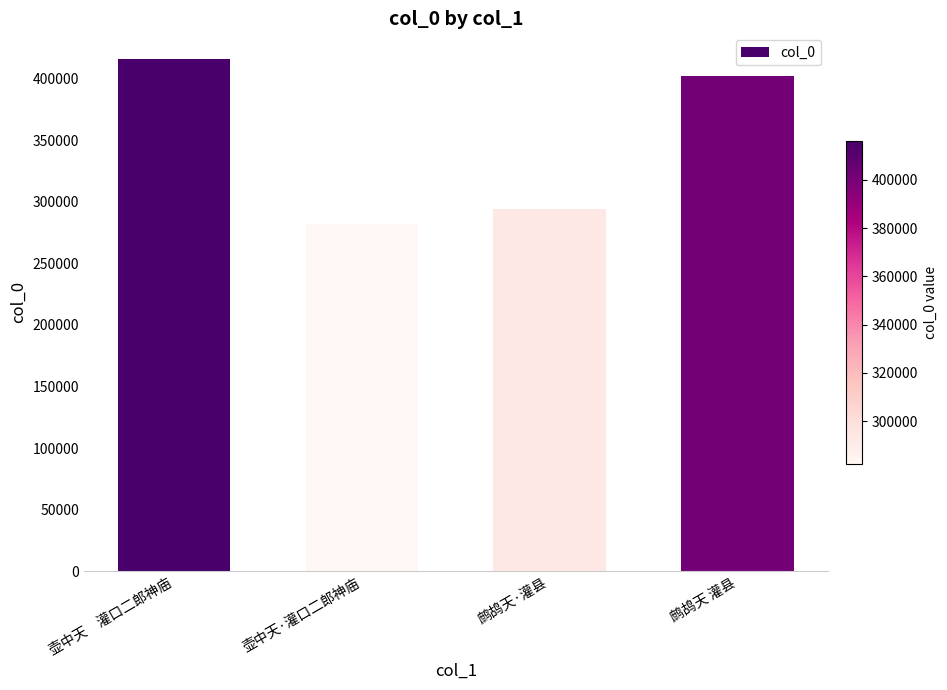

List the labels in order of value, smallest first.

壶中天·灌口二郎神庙, 鹧鸪天·灌县, 鹧鸪天 灌县, 壶中天　灌口二郎神庙